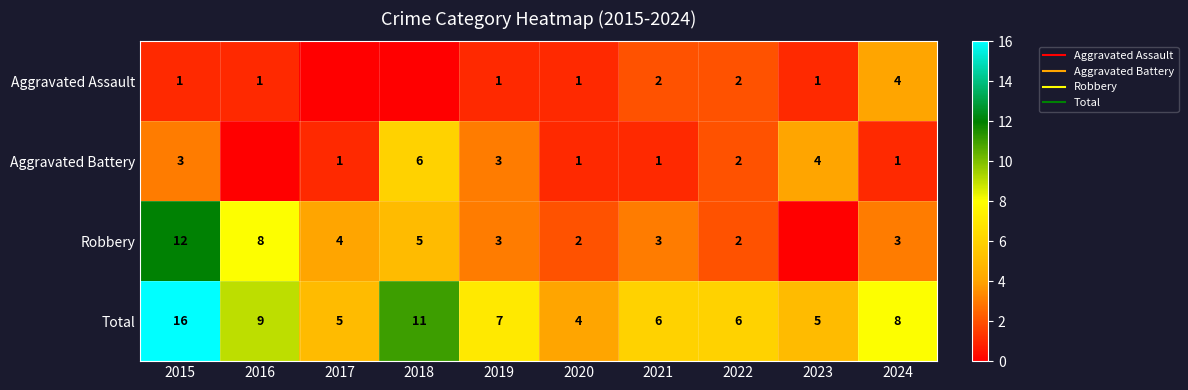

What is the highest value of the Robbery series?

12